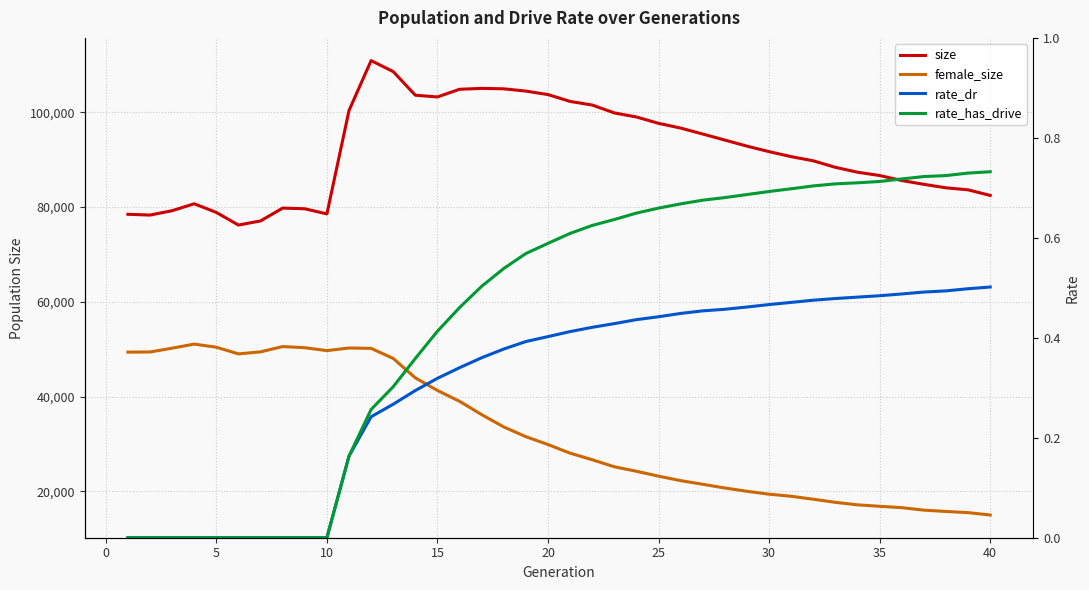

How many data points in size are less than 91687?

20